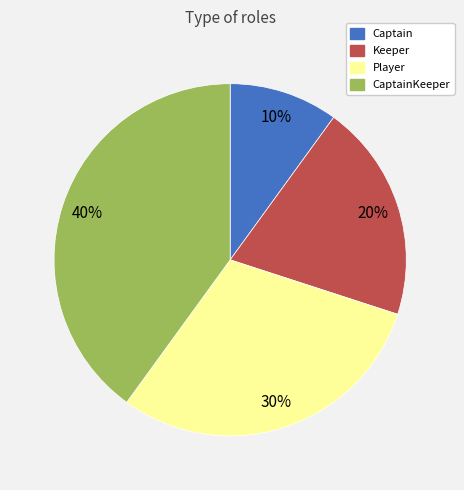

How many slices are in this pie chart?

4